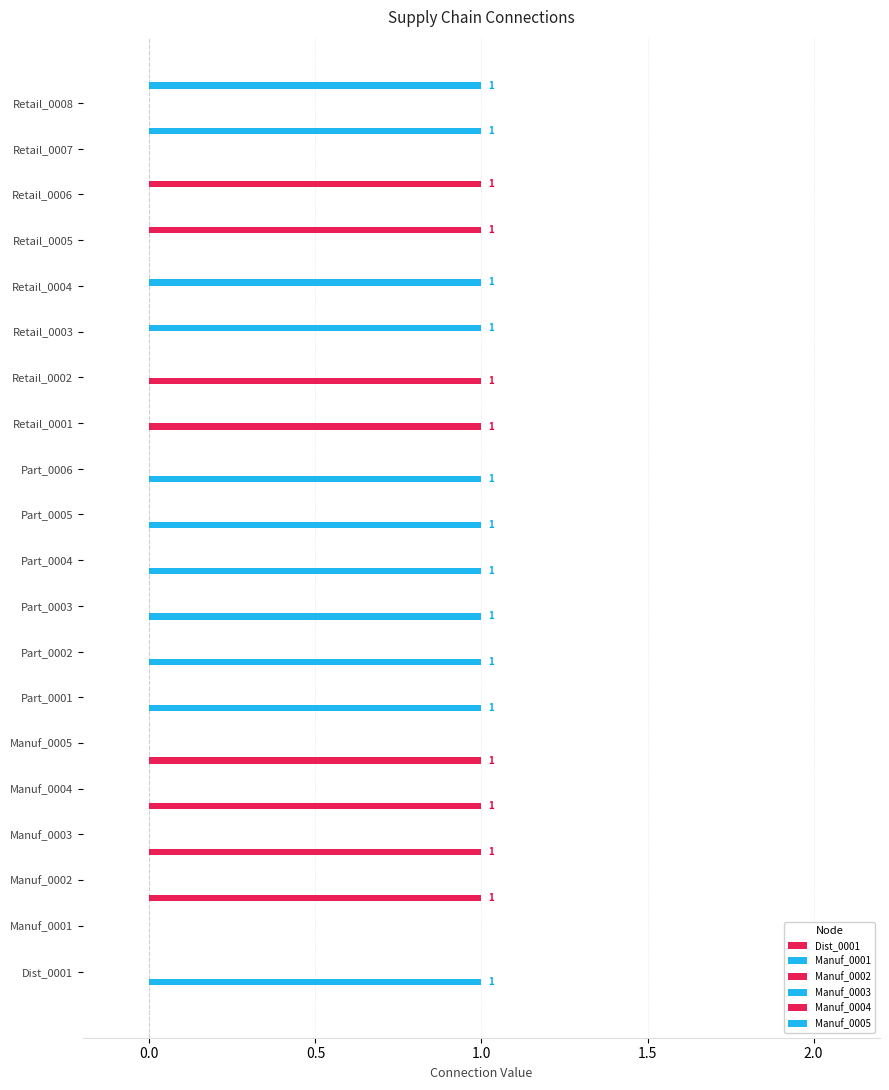

What is the sum of all Manuf_0002 values?

2